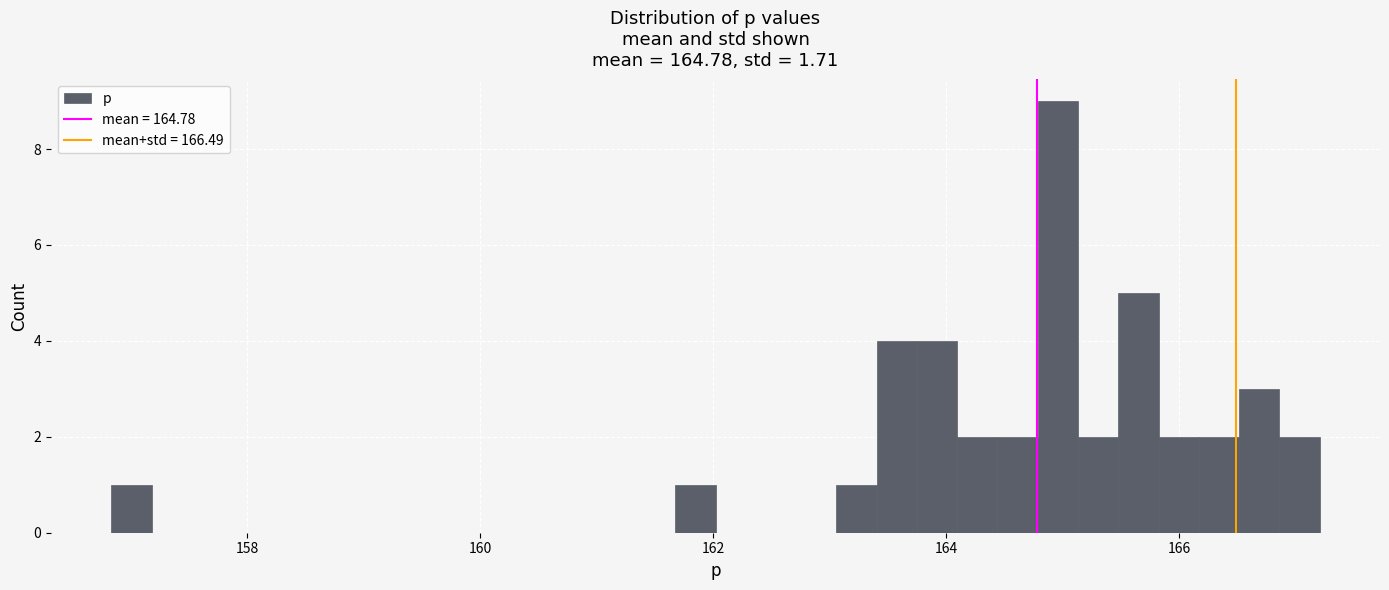

Around what value on the x-axis is the tallest bar? Give the approximate position of its centre, as read against the axis.

165.0